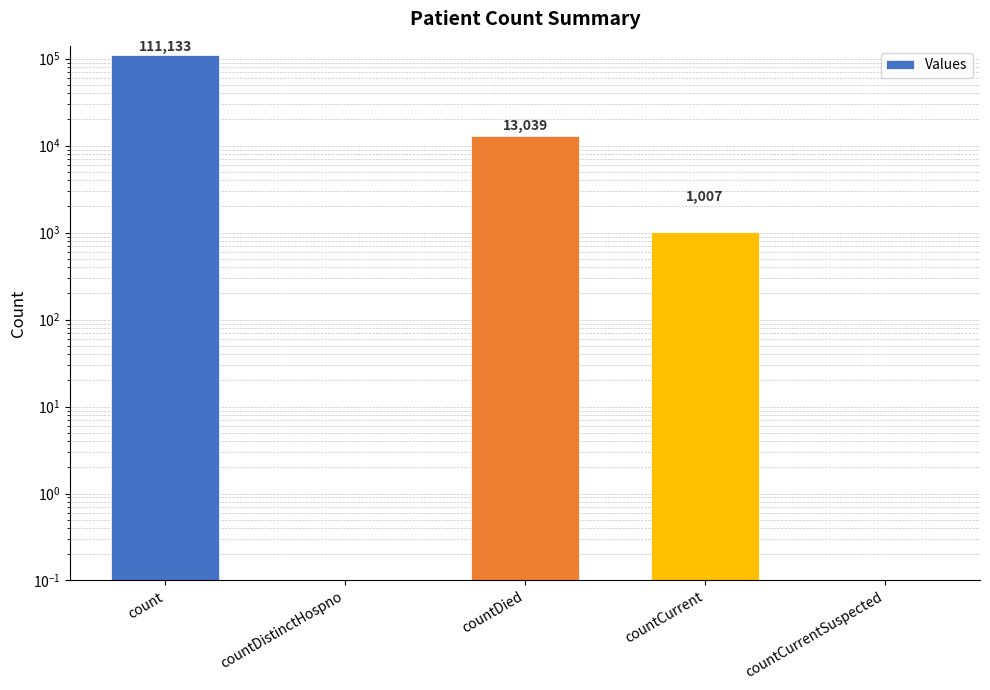

What is the difference between the maximum and second lowest values?

111133